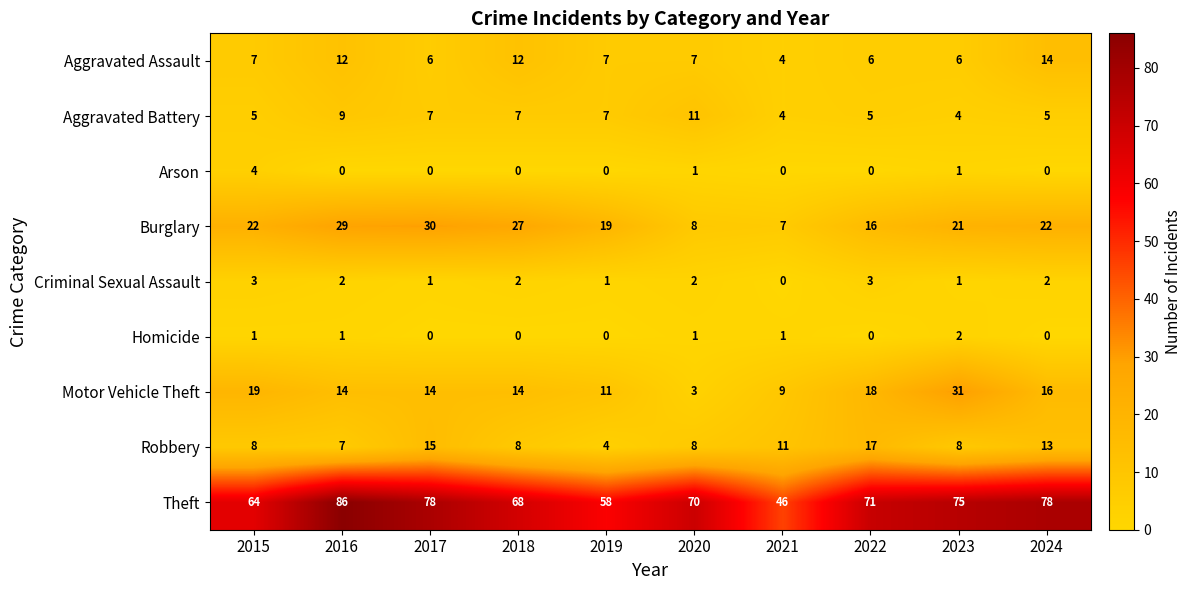

List the series in order of their peak value, lowest first.

Homicide, Criminal Sexual Assault, Arson, Aggravated Battery, Aggravated Assault, Robbery, Burglary, Motor Vehicle Theft, Theft